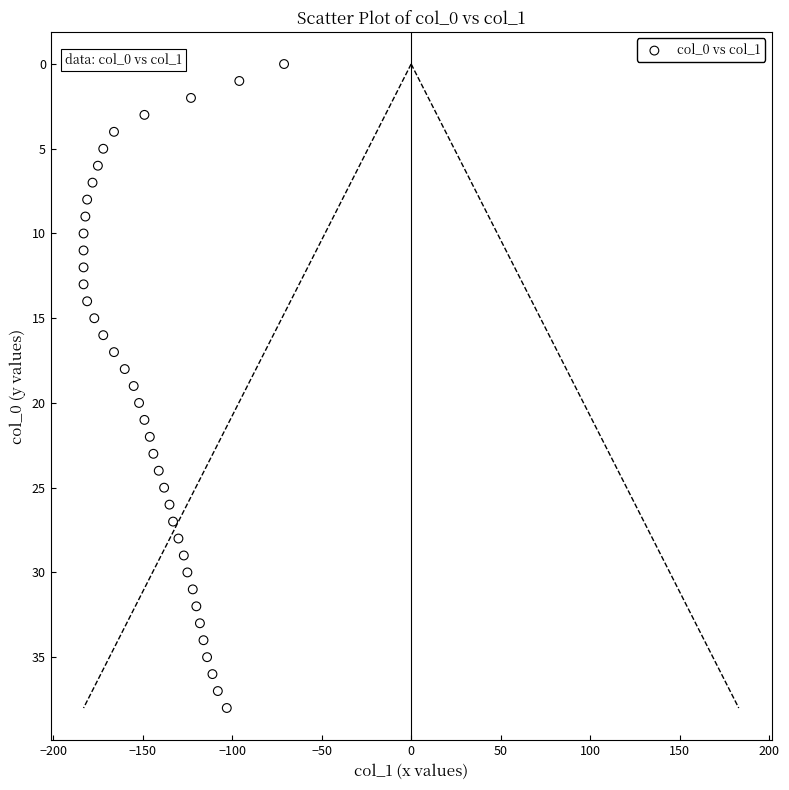

What is the range of Y values (max minus min)?

38